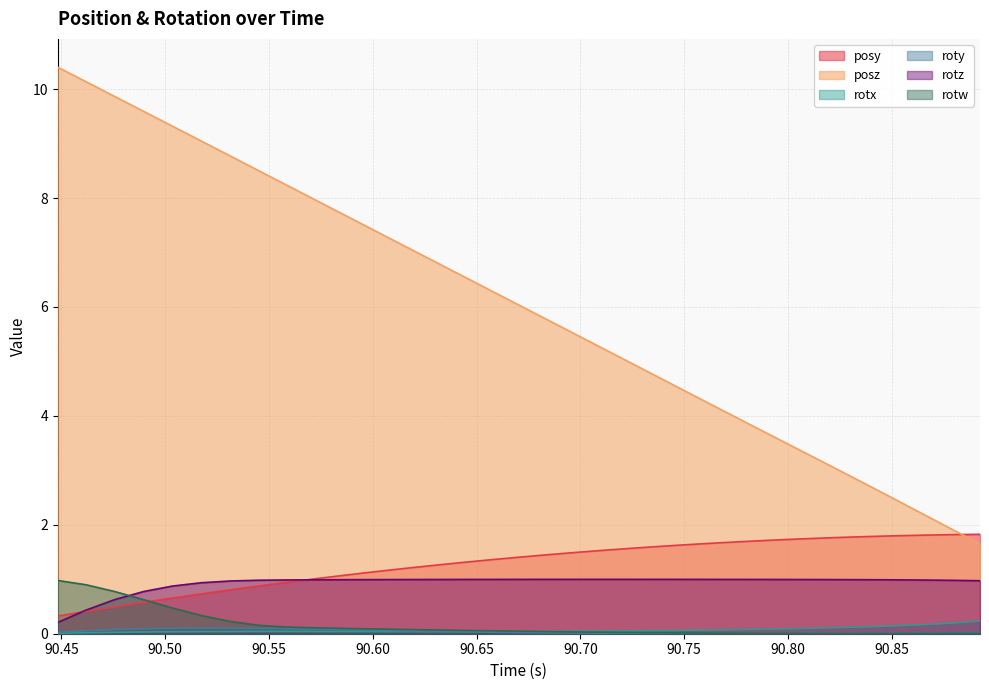

What is the sum of all rotz values?

30.6